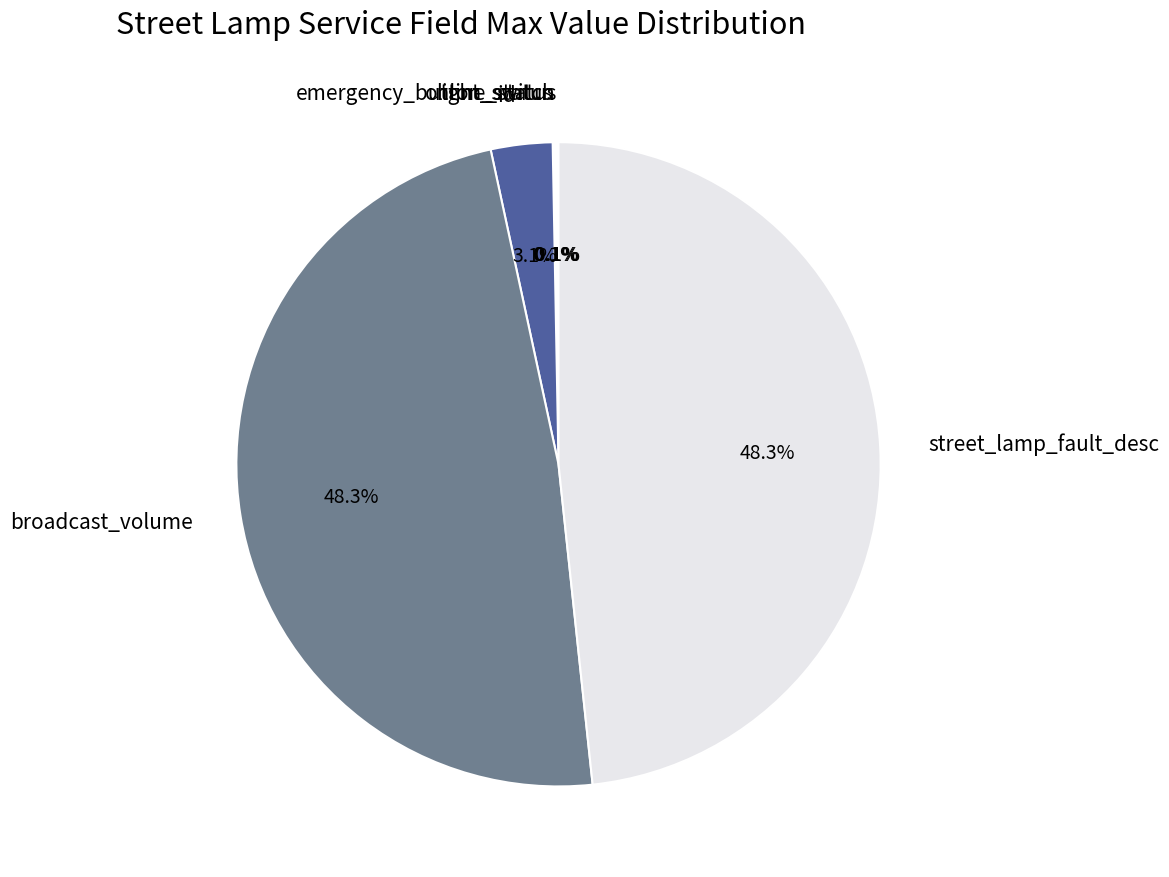

Is there any slice that represents more than half of the pie?

No